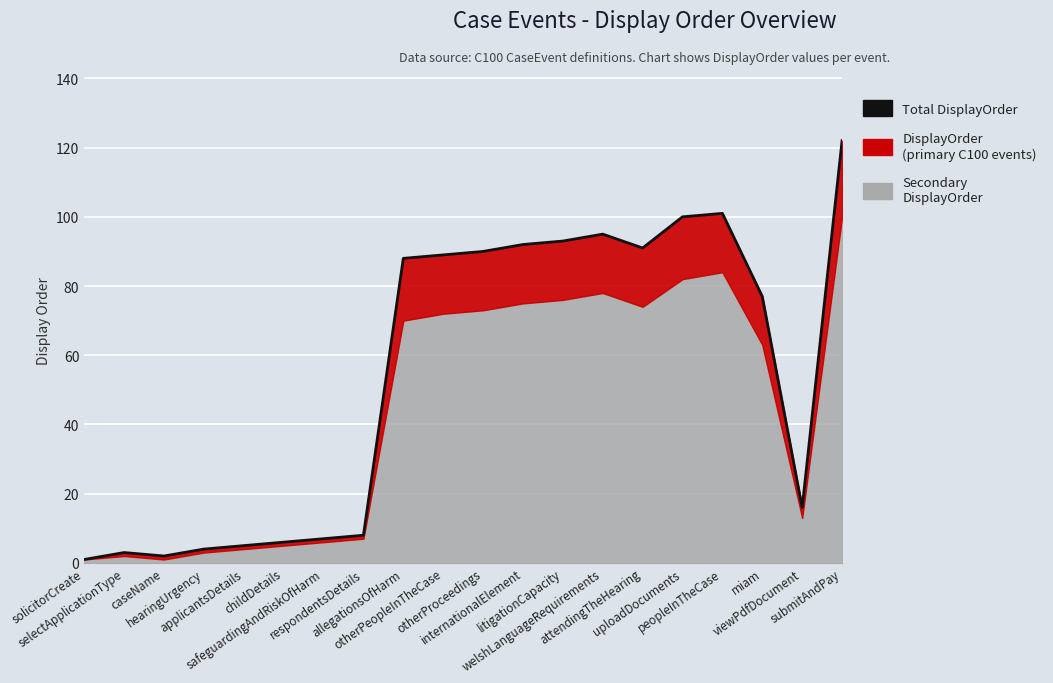

How many interior local peaks (higher than both neighbors) does the data have?

3